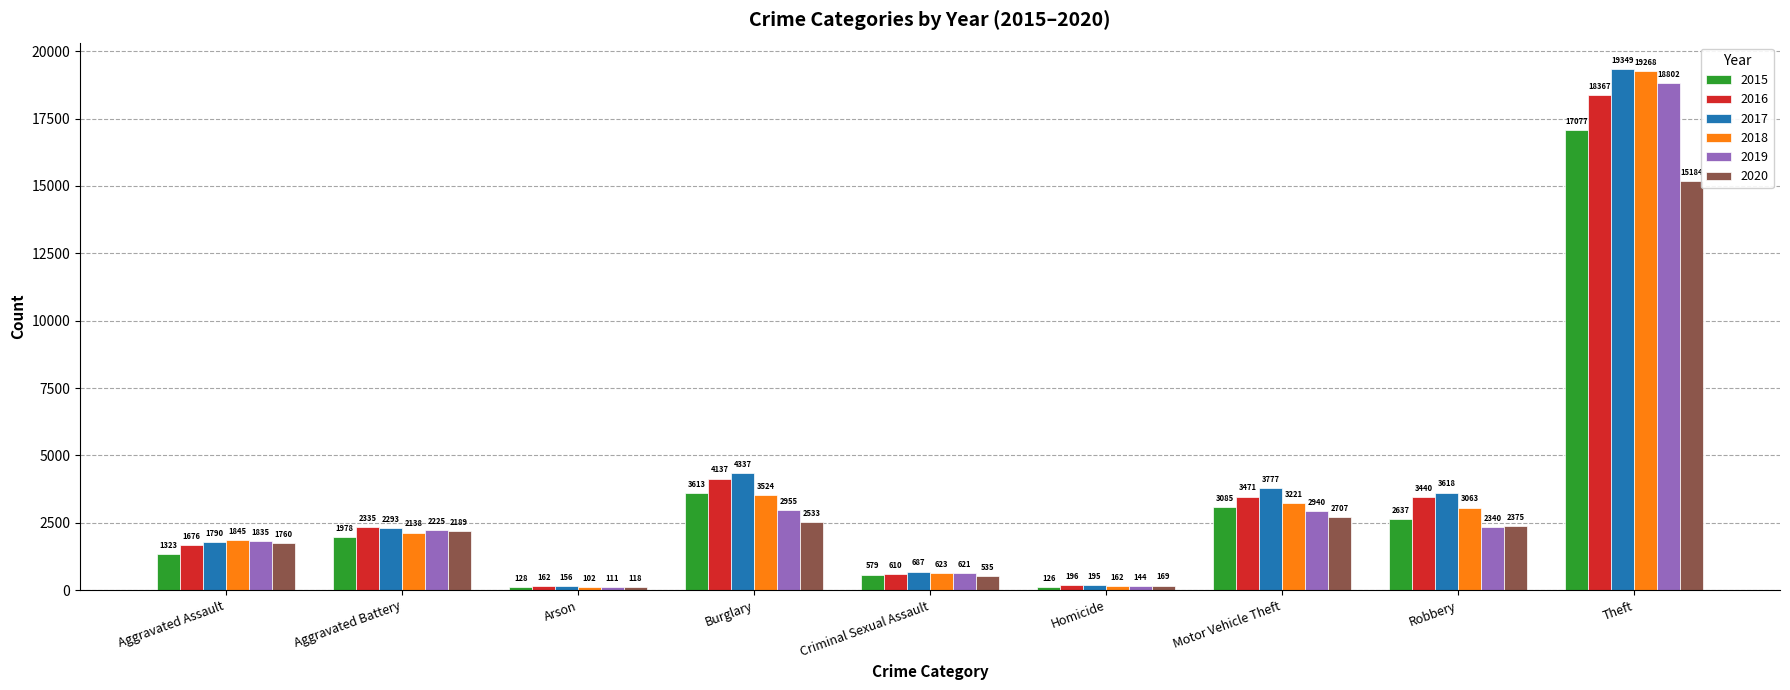

Reading right to left, extract all data points from this chart.

2015: Theft=17077	Robbery=2637	Motor Vehicle Theft=3085	Homicide=126	Criminal Sexual Assault=579	Burglary=3613	Arson=128	Aggravated Battery=1978	Aggravated Assault=1323
2016: Theft=18367	Robbery=3440	Motor Vehicle Theft=3471	Homicide=196	Criminal Sexual Assault=610	Burglary=4137	Arson=162	Aggravated Battery=2335	Aggravated Assault=1676
2017: Theft=19349	Robbery=3618	Motor Vehicle Theft=3777	Homicide=195	Criminal Sexual Assault=687	Burglary=4337	Arson=156	Aggravated Battery=2293	Aggravated Assault=1790
2018: Theft=19268	Robbery=3063	Motor Vehicle Theft=3221	Homicide=162	Criminal Sexual Assault=623	Burglary=3524	Arson=102	Aggravated Battery=2138	Aggravated Assault=1845
2019: Theft=18802	Robbery=2340	Motor Vehicle Theft=2940	Homicide=144	Criminal Sexual Assault=621	Burglary=2955	Arson=111	Aggravated Battery=2225	Aggravated Assault=1835
2020: Theft=15184	Robbery=2375	Motor Vehicle Theft=2707	Homicide=169	Criminal Sexual Assault=535	Burglary=2533	Arson=118	Aggravated Battery=2189	Aggravated Assault=1760